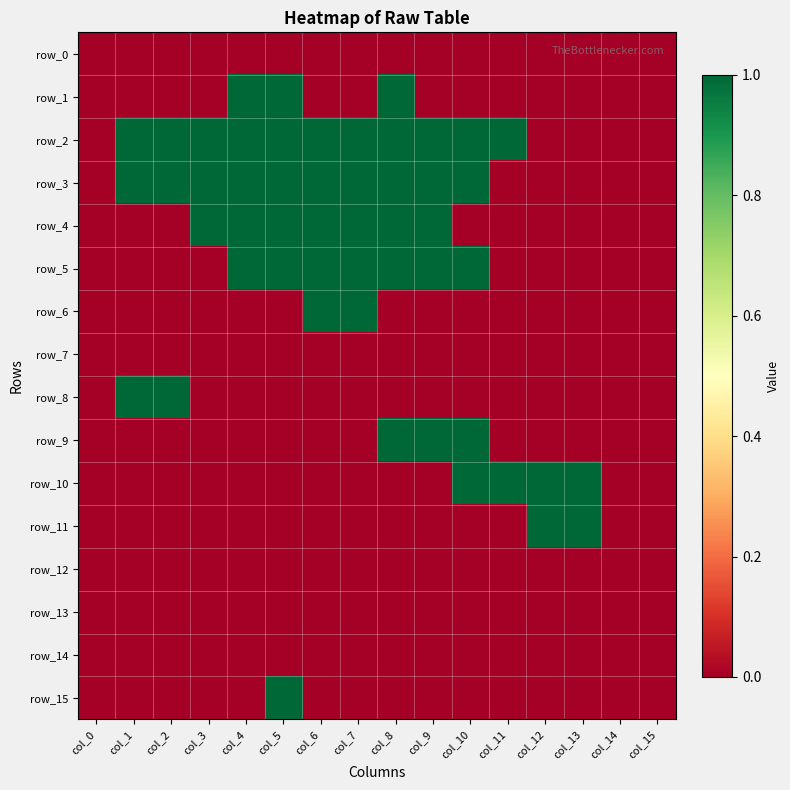

Reading left to right, transcribe all the data shown in this chart.

row_0: 0	0	0	0	0	0	0	0	0	0	0	0	0	0	0	0
row_1: 0	0	0	0	1	1	0	0	1	0	0	0	0	0	0	0
row_2: 0	1	1	1	1	1	1	1	1	1	1	1	0	0	0	0
row_3: 0	1	1	1	1	1	1	1	1	1	1	0	0	0	0	0
row_4: 0	0	0	1	1	1	1	1	1	1	0	0	0	0	0	0
row_5: 0	0	0	0	1	1	1	1	1	1	1	0	0	0	0	0
row_6: 0	0	0	0	0	0	1	1	0	0	0	0	0	0	0	0
row_7: 0	0	0	0	0	0	0	0	0	0	0	0	0	0	0	0
row_8: 0	1	1	0	0	0	0	0	0	0	0	0	0	0	0	0
row_9: 0	0	0	0	0	0	0	0	1	1	1	0	0	0	0	0
row_10: 0	0	0	0	0	0	0	0	0	0	1	1	1	1	0	0
row_11: 0	0	0	0	0	0	0	0	0	0	0	0	1	1	0	0
row_12: 0	0	0	0	0	0	0	0	0	0	0	0	0	0	0	0
row_13: 0	0	0	0	0	0	0	0	0	0	0	0	0	0	0	0
row_14: 0	0	0	0	0	0	0	0	0	0	0	0	0	0	0	0
row_15: 0	0	0	0	0	1	0	0	0	0	0	0	0	0	0	0